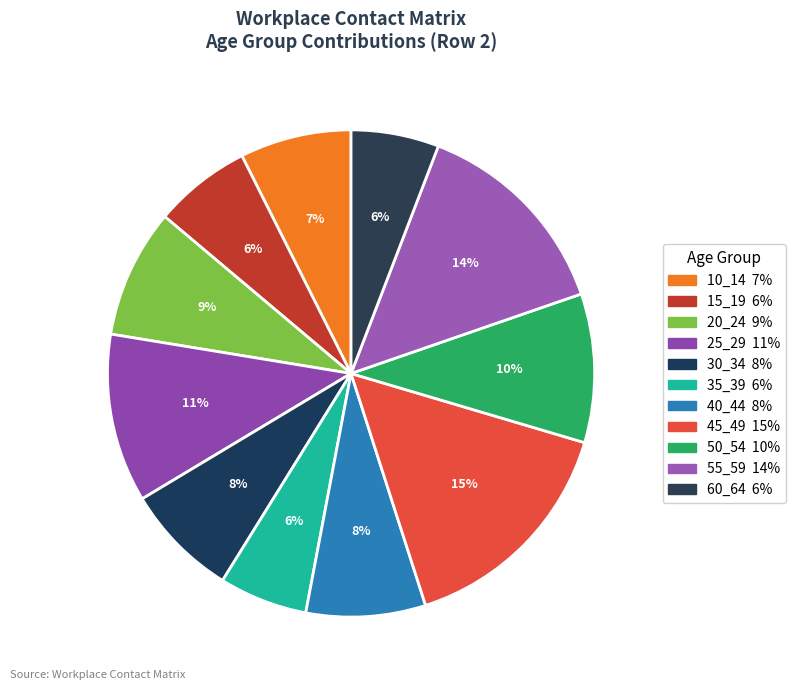

To the nearest percent, what percentage of the pie is 60_64?

6%